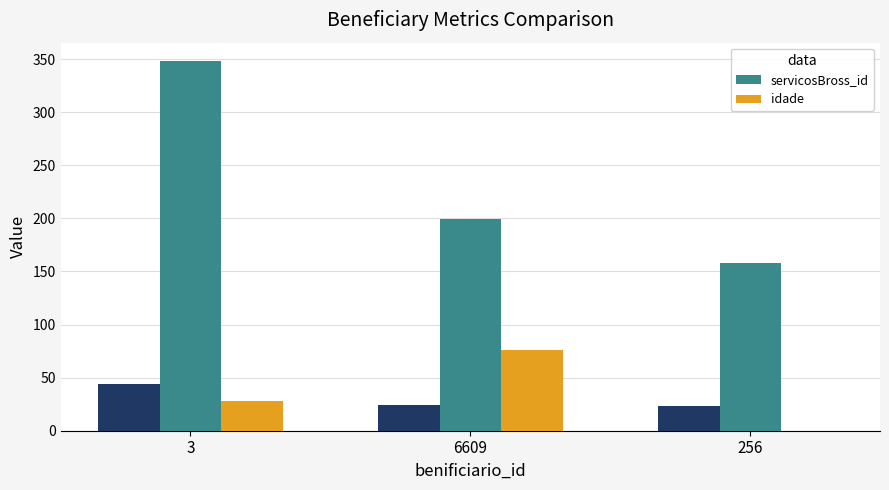

The idade series shows 76 at 6609. True or false?

True